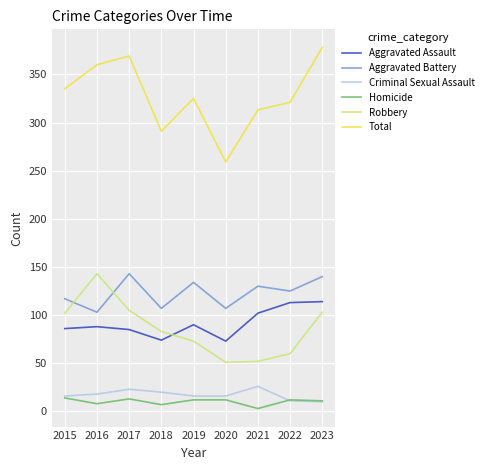

What is the spread (max minus min) of values at 2018?

284